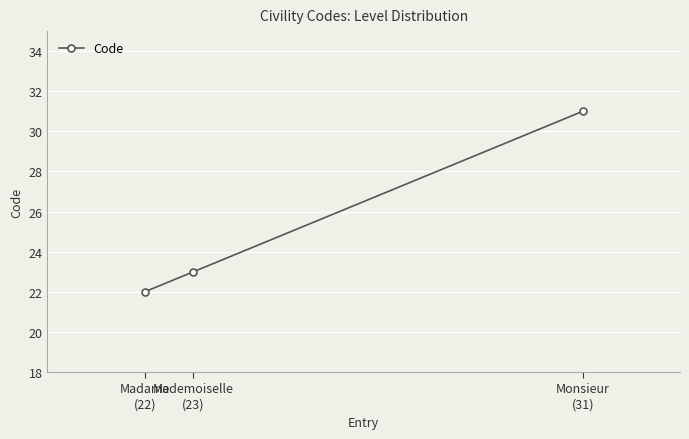

What is the label of the 3rd point from the right?

Madame
(22)